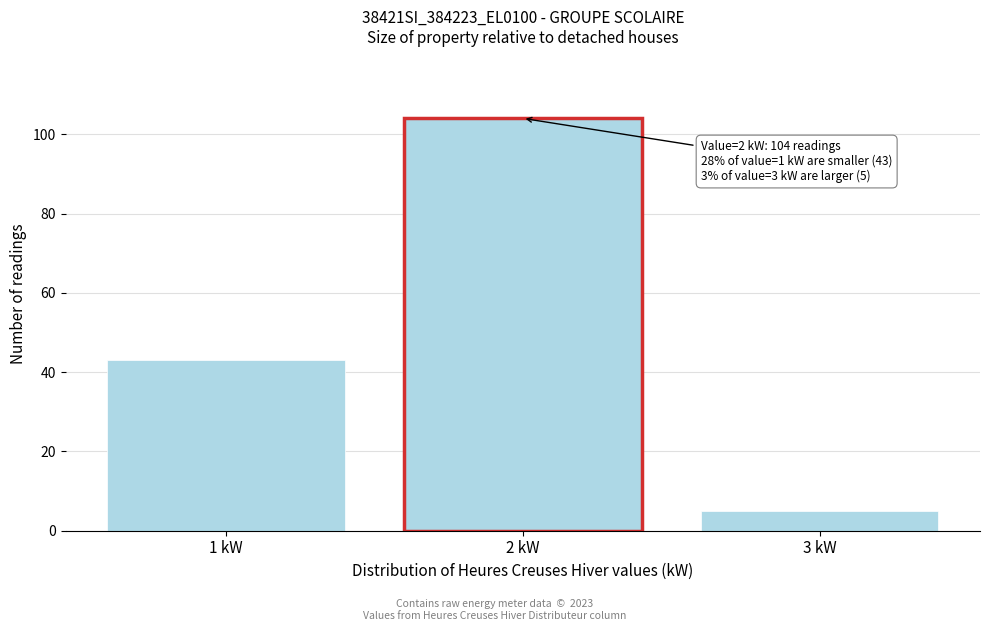

Over which range of the x-axis is the bar tallest?

1.5 to 2.5